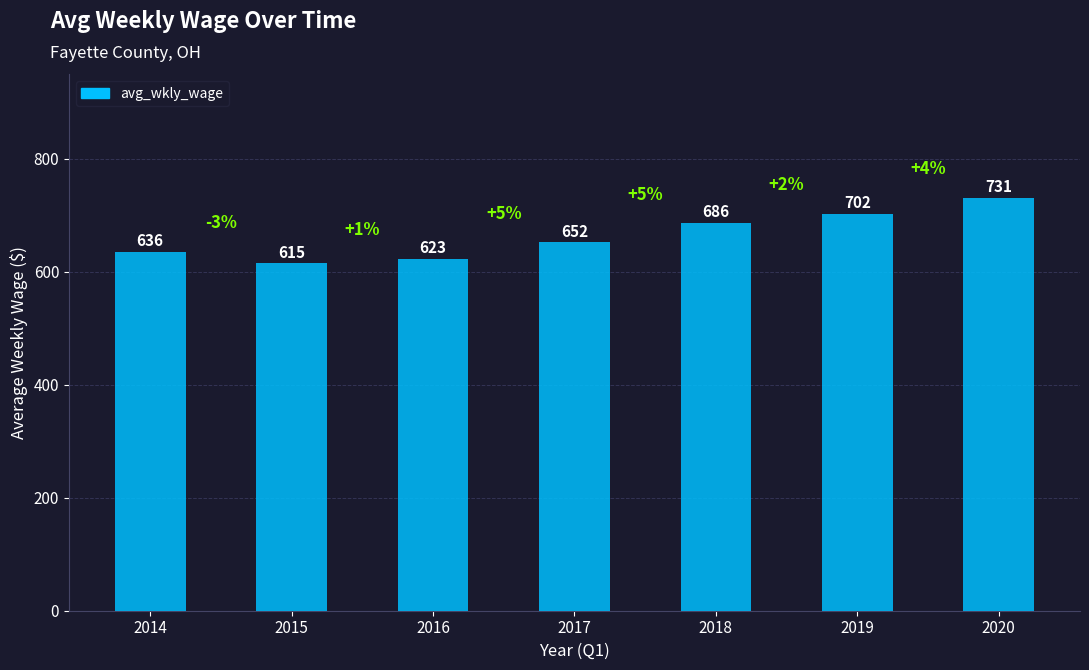

Which label corresponds to the largest value in the chart?

2020